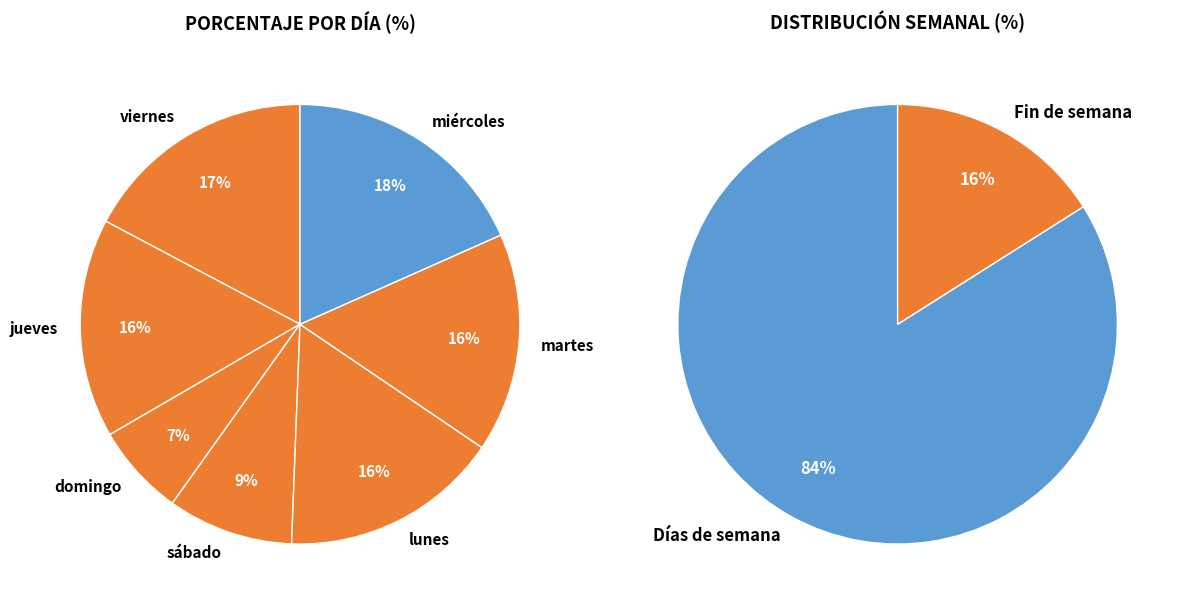

Is jueves the majority of the pie?

No